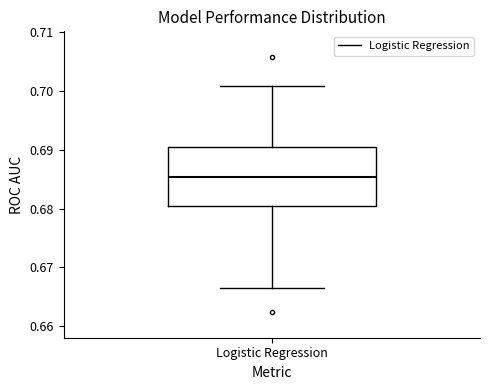

Where does the lower whisker of the box for Logistic Regression end on the y-axis? The values are not printed on the chart, so give them approximately, as read against the axis.

0.666